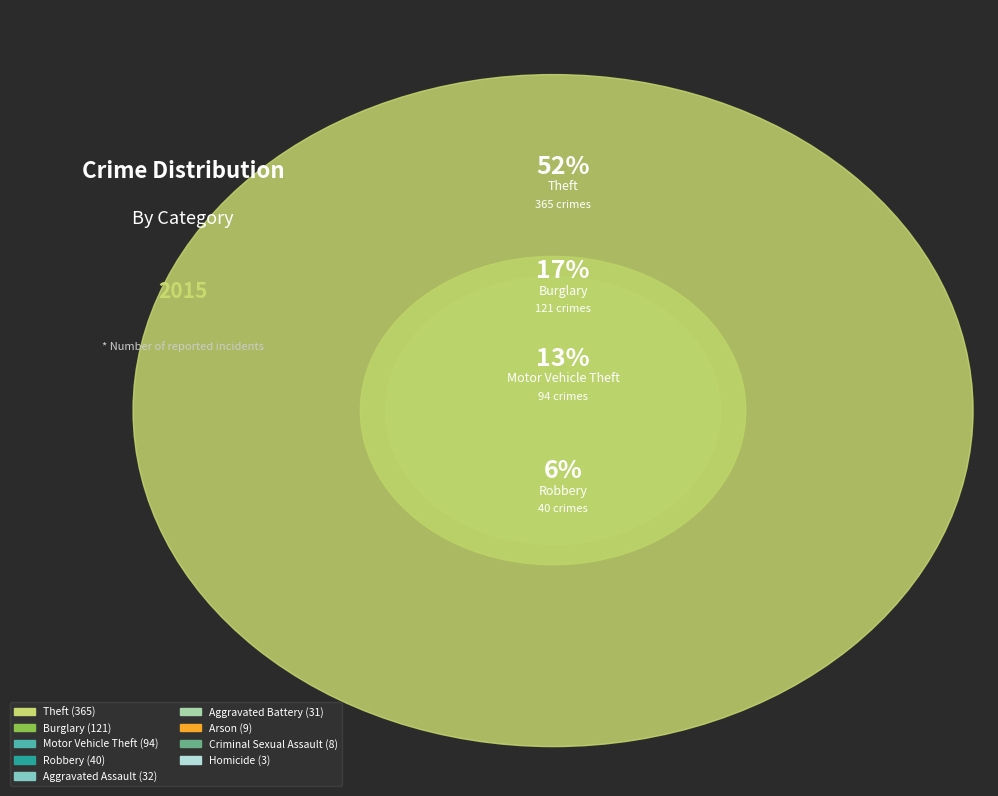

What is the total percentage of Burglary and Arson?

18.5%